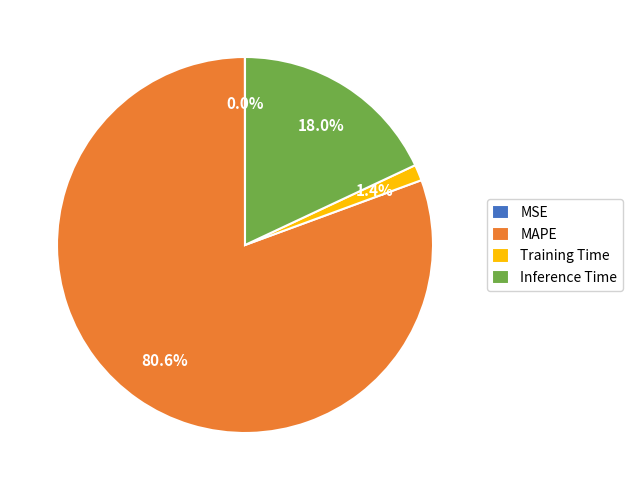

What percentage is NOT represented by Inference Time?

82.0%